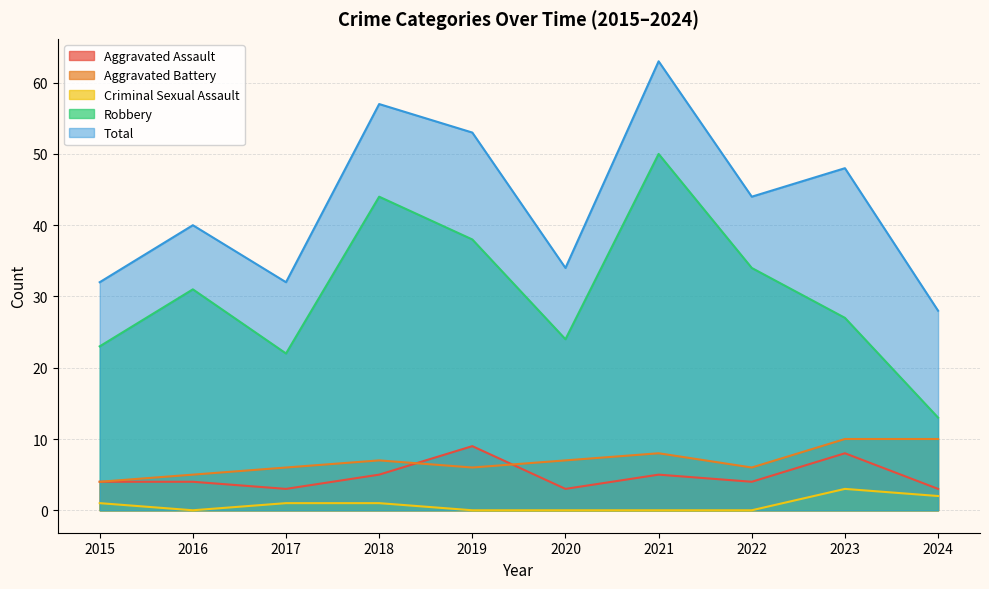

True or false: Robbery and Total intersect in this chart.

False